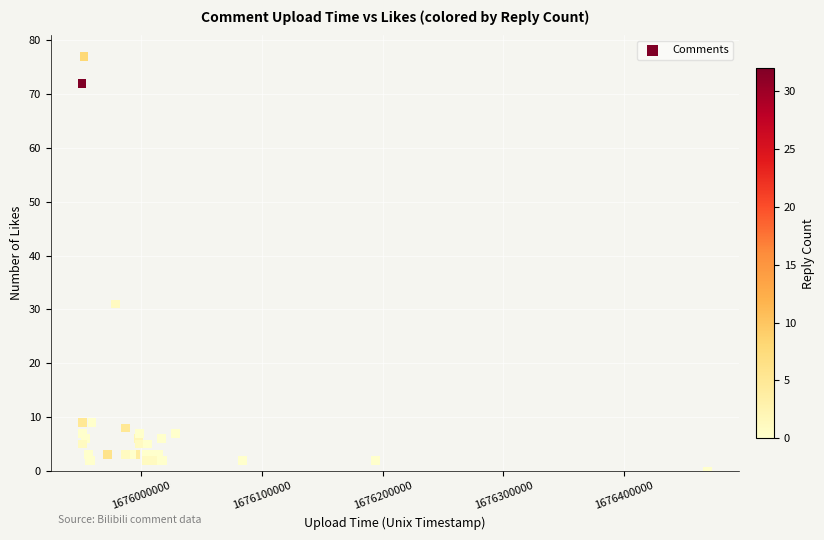

What Y value in the scatter plot is closest to 38?

31